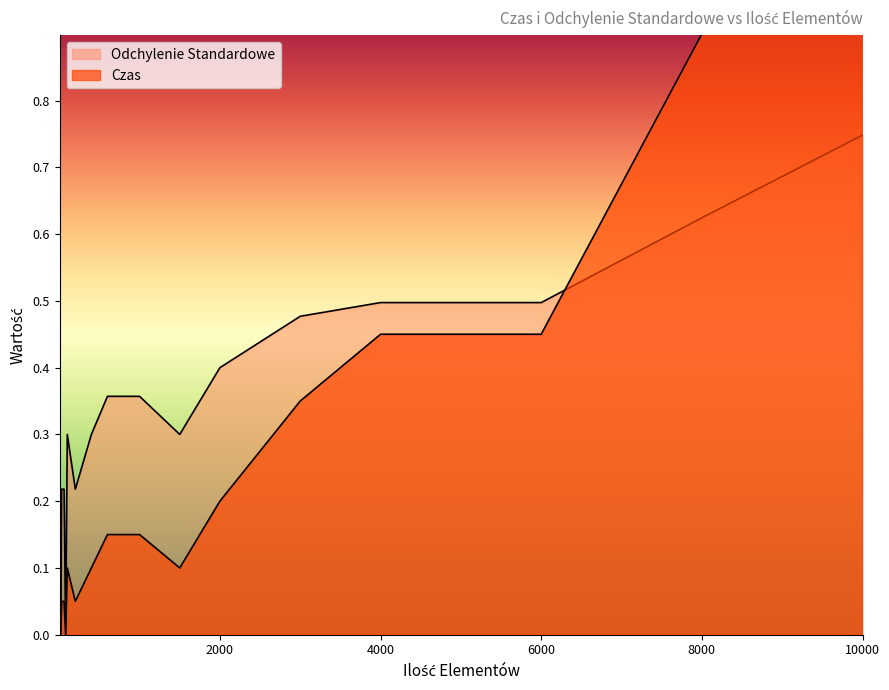

What is the difference between the Odchylenie Standardowe values at 10 and 4000?

0.5